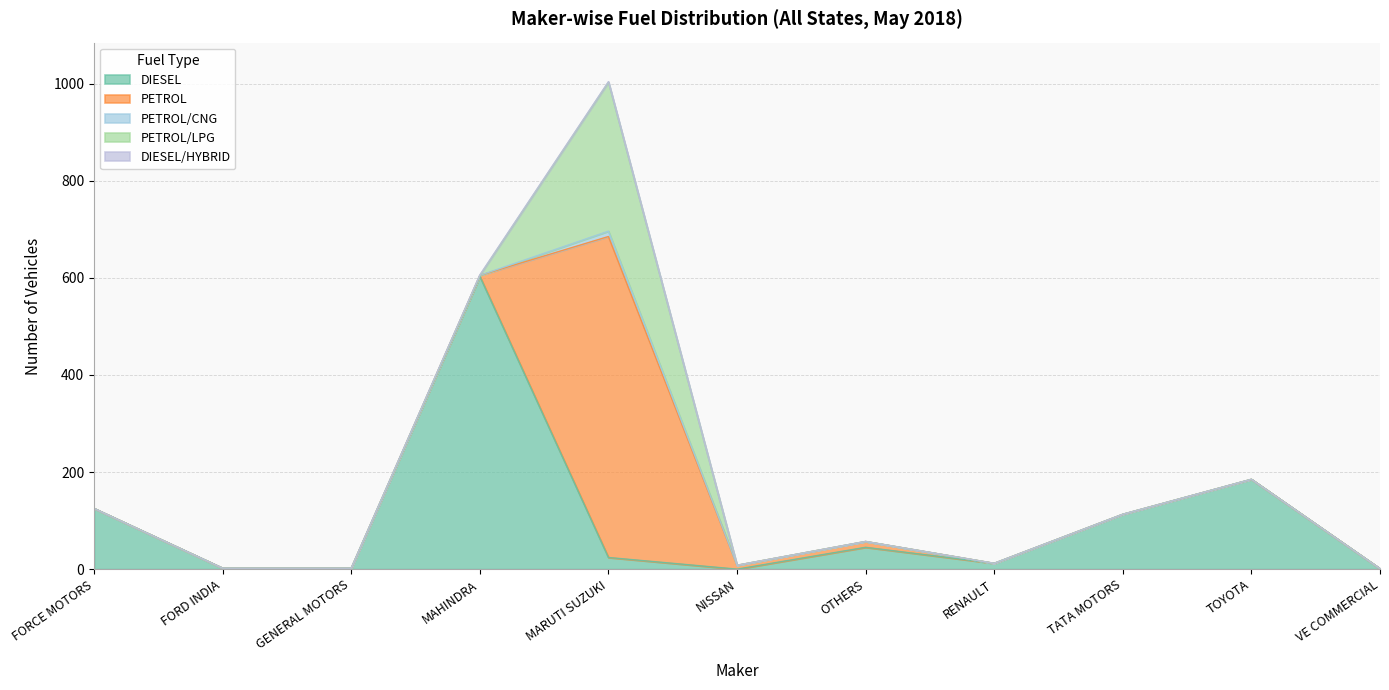

Which series has the widest spread of values?

PETROL